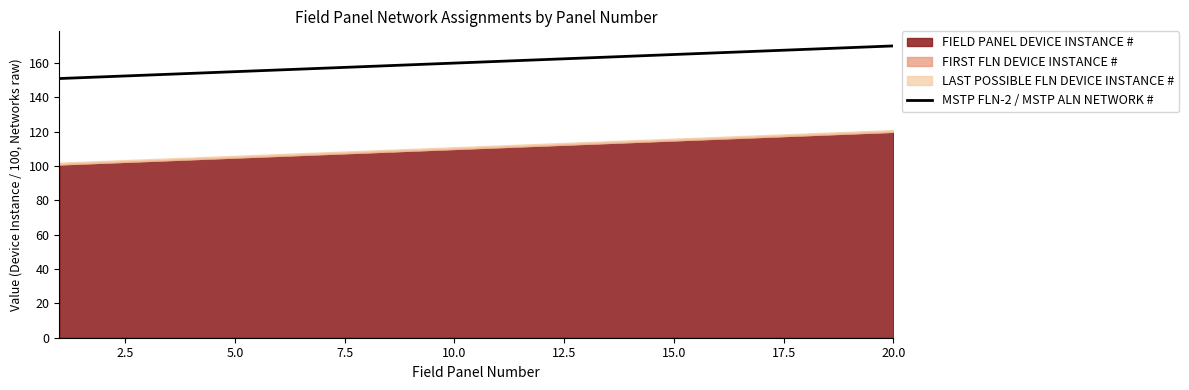

The MSTP FLN-2 / MSTP ALN NETWORK # series shows 261 at 5.0. True or false?

False